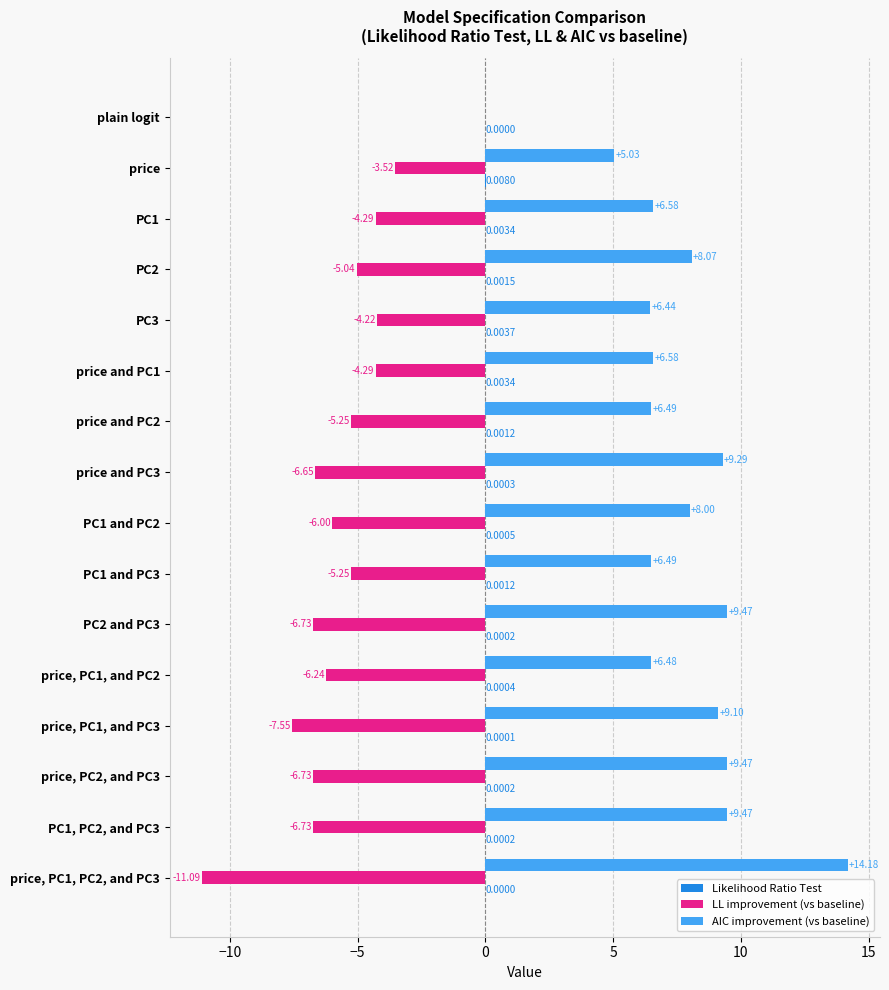

Between price and PC1, PC2, and PC3, which series saw the biggest shift?

AIC improvement (vs baseline)